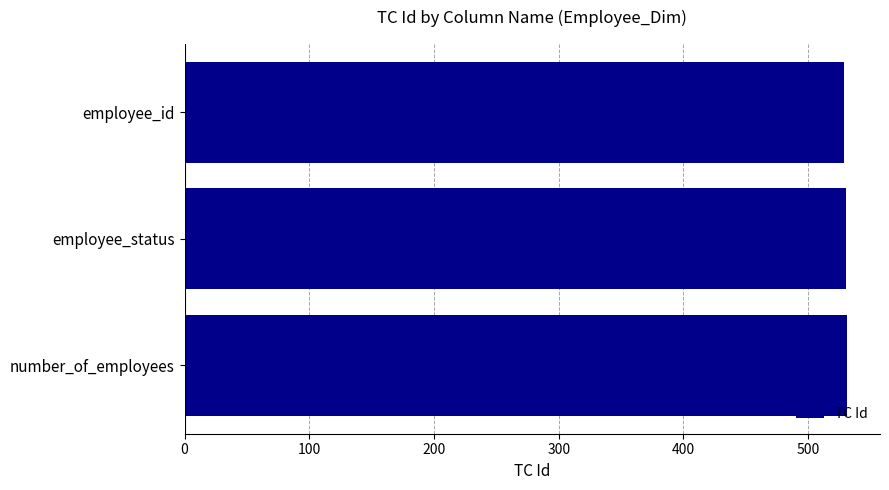

Is it true that the value at employee_status is 530?

True